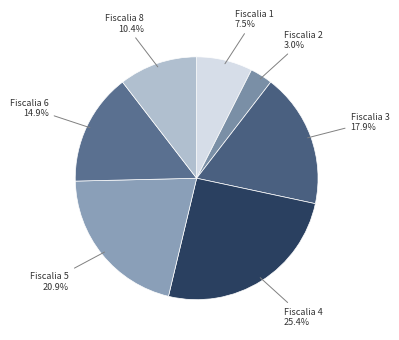

True or false: Fiscalia 3 accounts for 30% of the total.

False